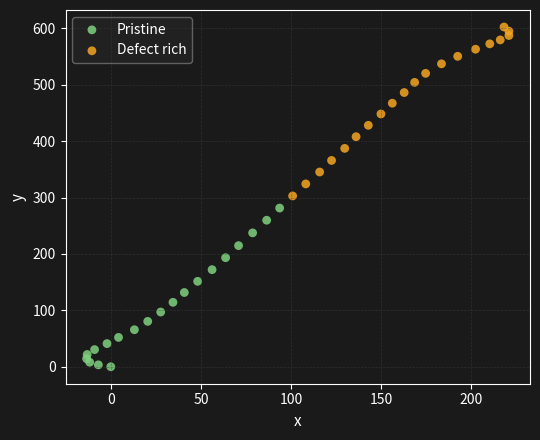

Which series reaches the maximum Y coordinate?

Defect rich